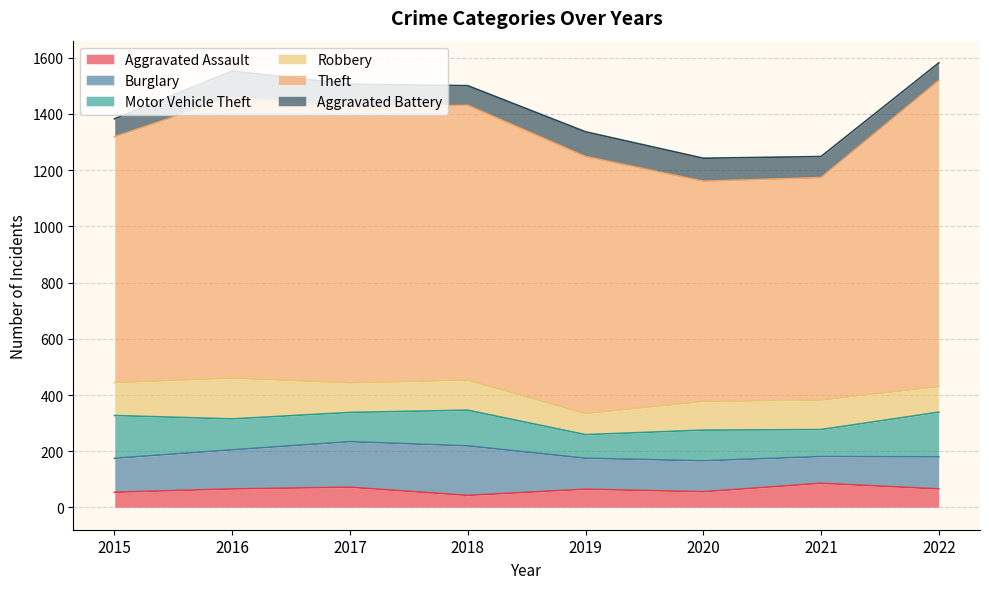

Where is the first local minimum for Aggravated Assault?

2018